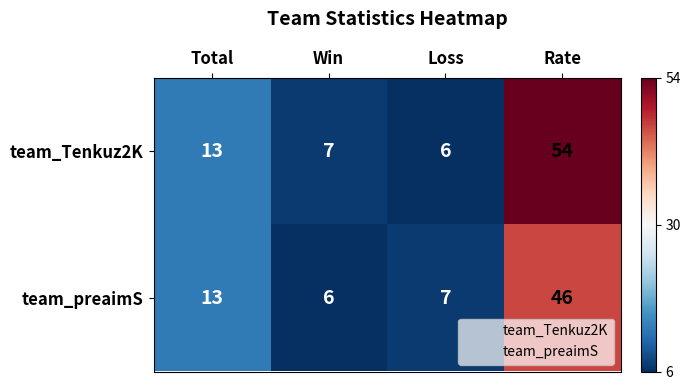

Reading left to right, what are all the values shown in this chart?

team_Tenkuz2K: Total=13	Win=7	Loss=6	Rate=54
team_preaimS: Total=13	Win=6	Loss=7	Rate=46